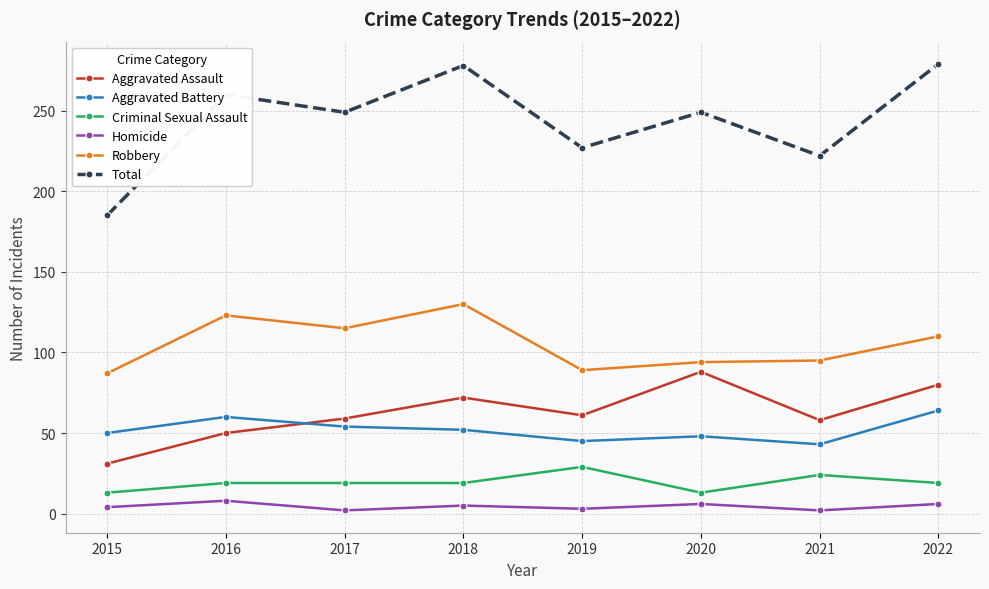

True or false: Aggravated Assault and Criminal Sexual Assault cross at least once.

False